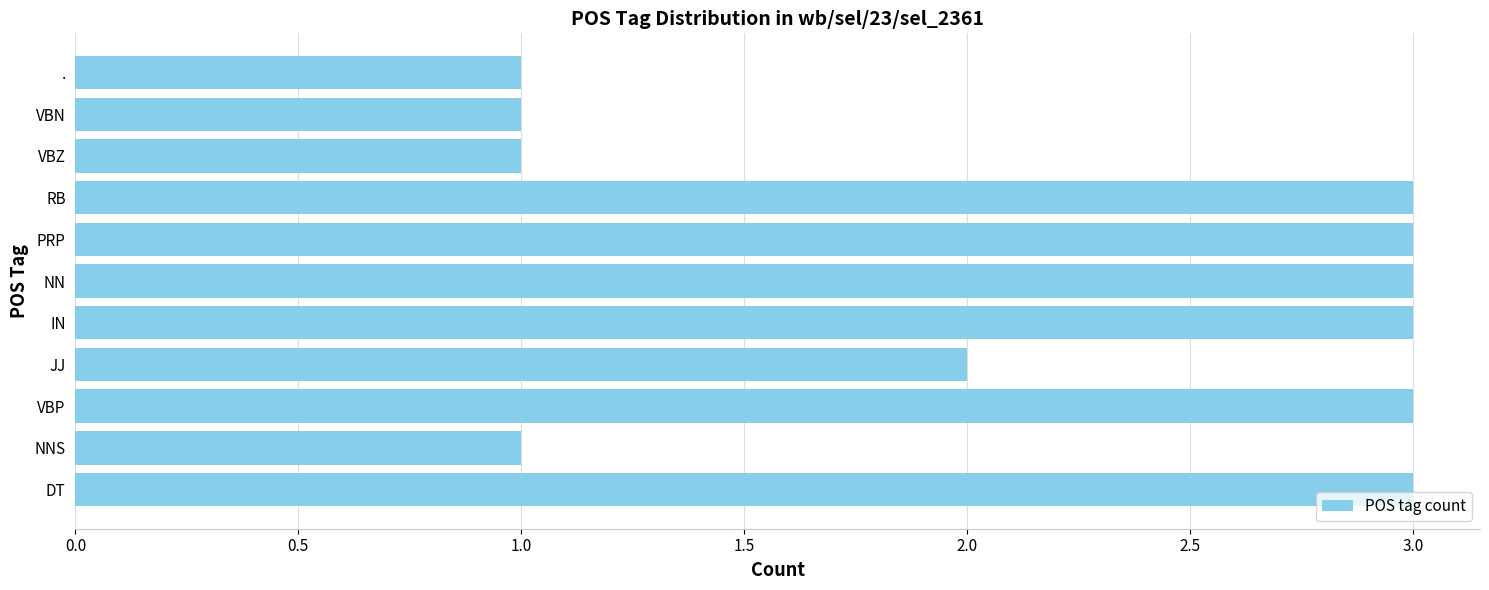

At which label is the value closest to 2?

JJ